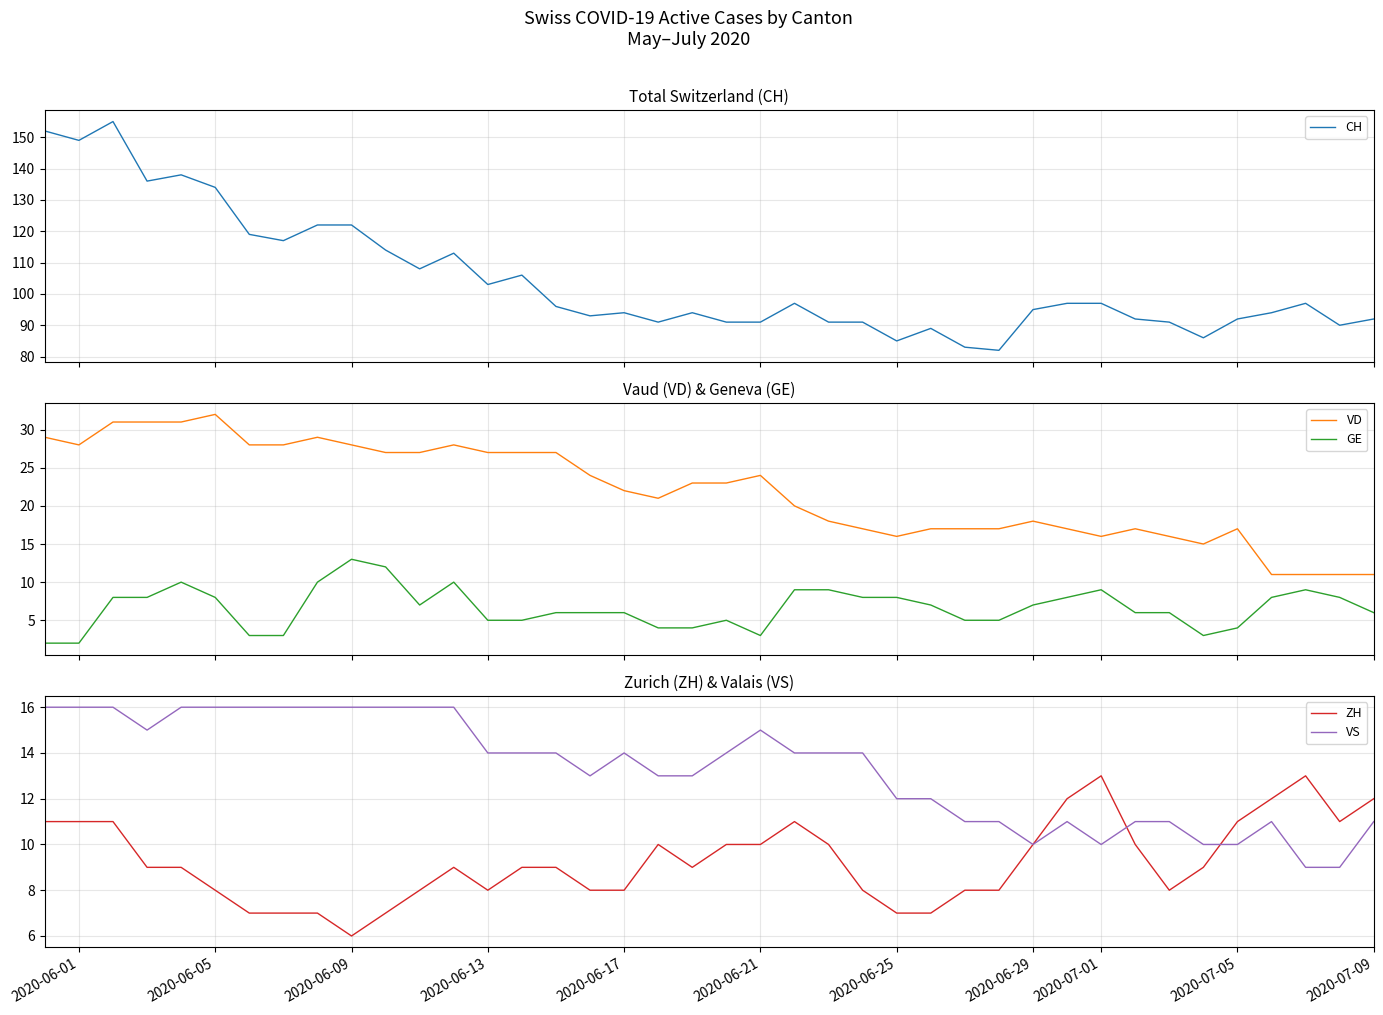

At how many categories does at least one series exceed 92?

25